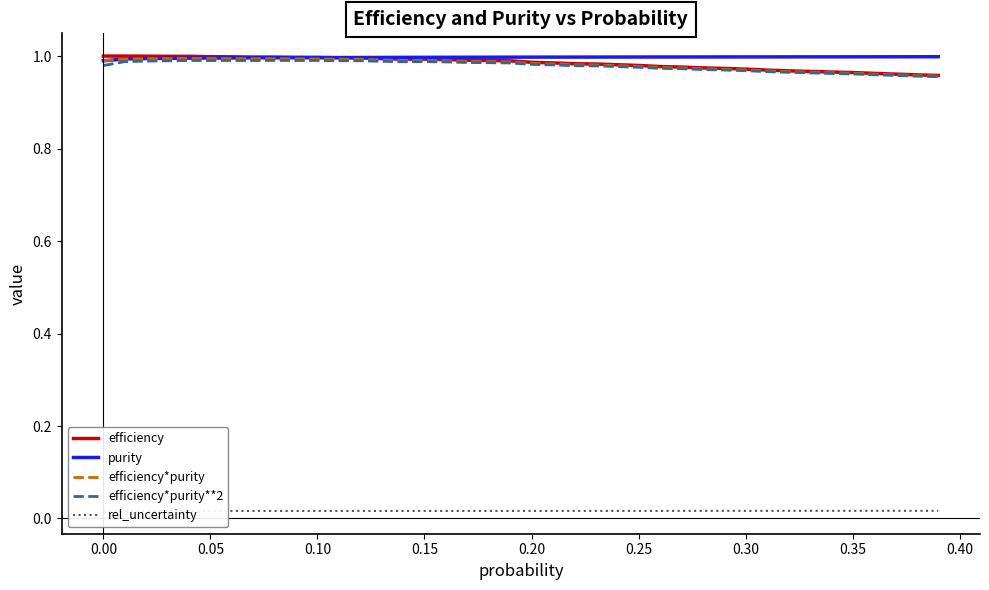

True or false: rel_uncertainty and efficiency cross at least once.

False